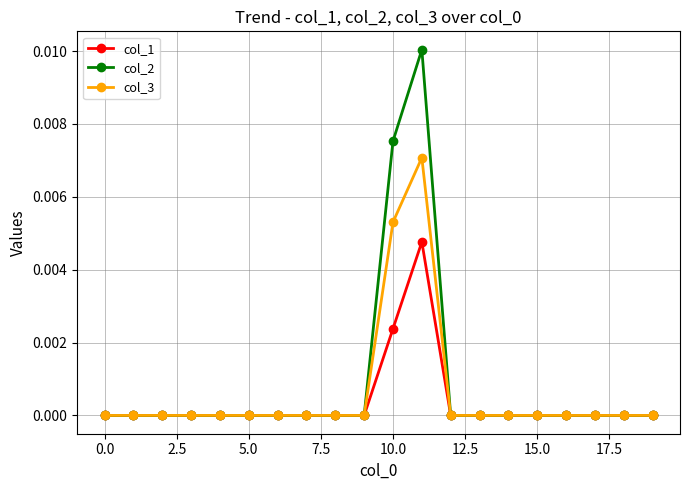

What are all the series names shown in the legend?

col_1, col_2, col_3